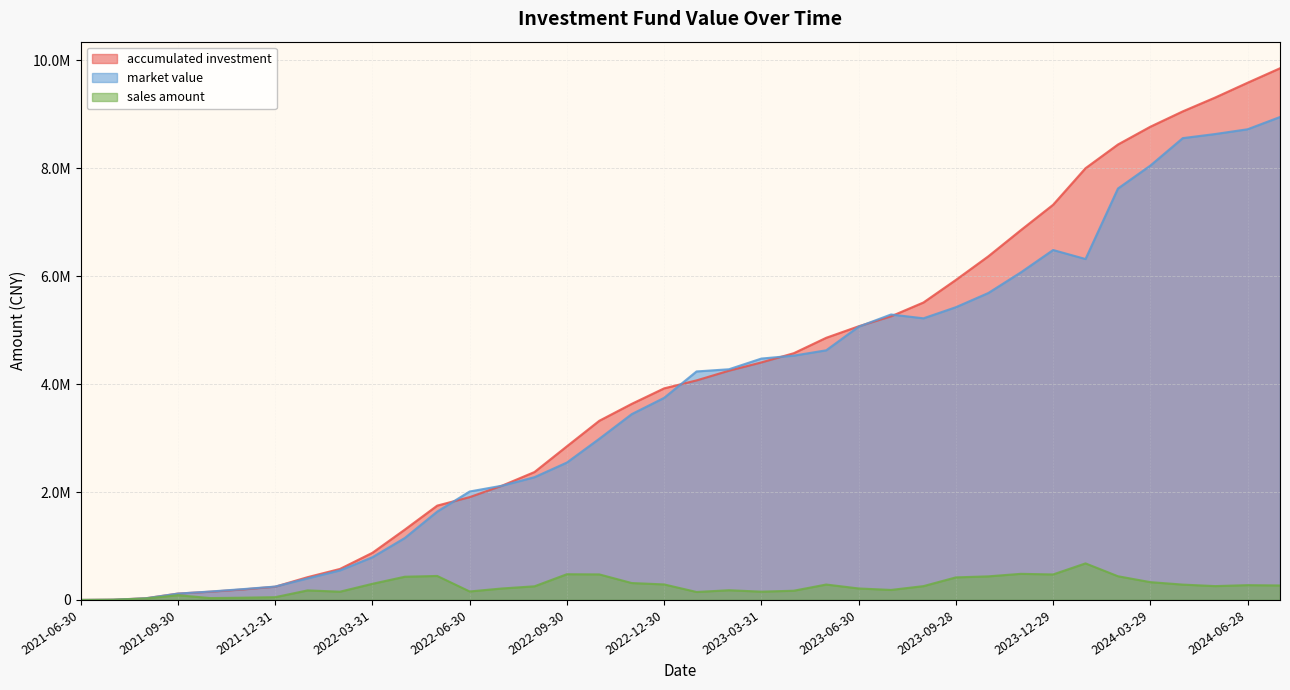

What is the label of the 17th point from the left?

2022-10-31